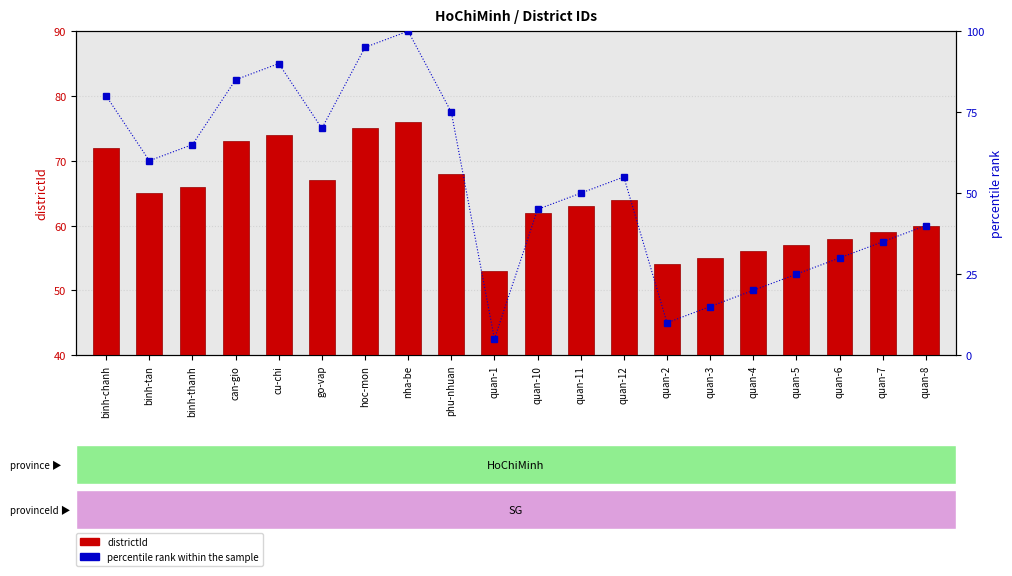

What are all the series names shown in the legend?

districtId, percentile rank within the sample